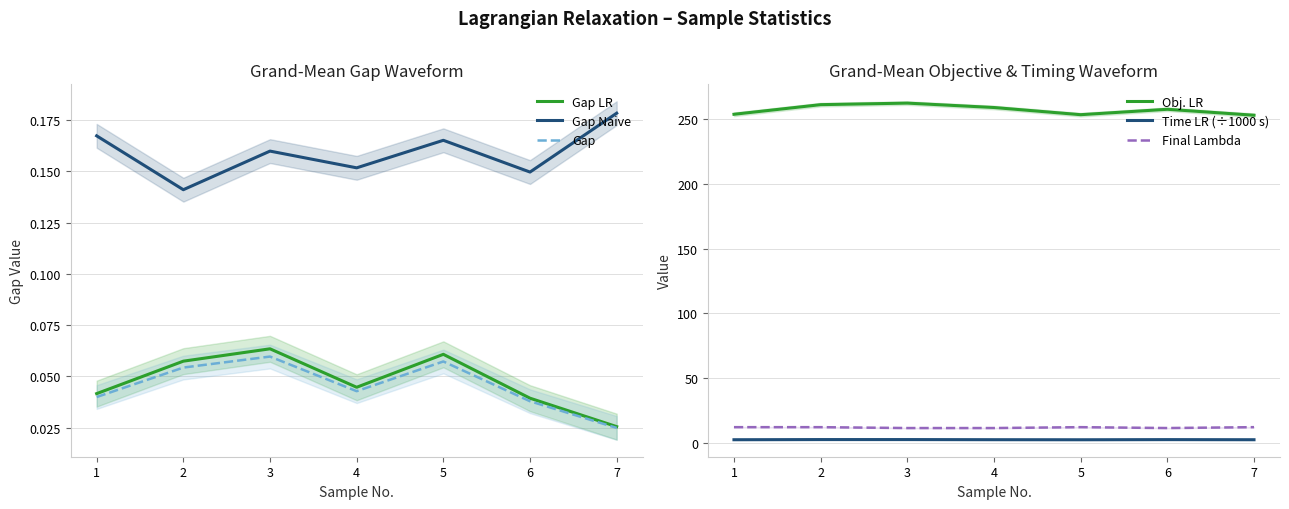

Is the value of Time LR (÷1000 s) at 4 greater than the value of Gap LR at 6?

Yes